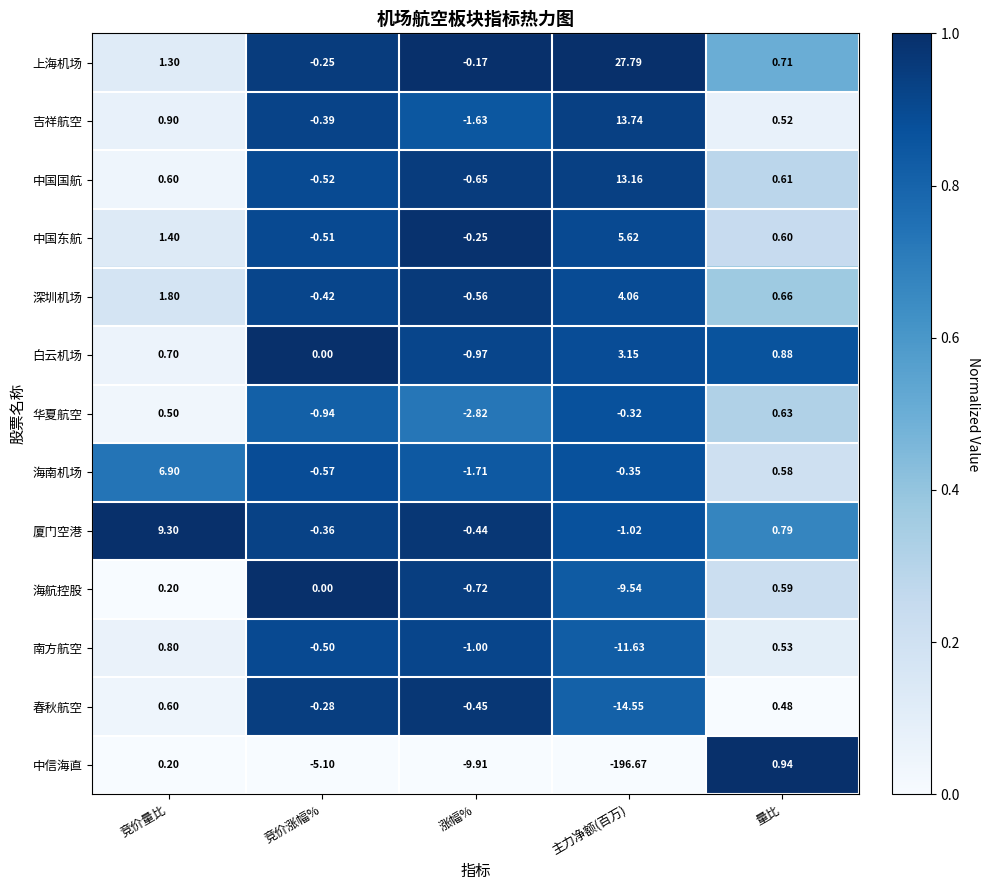

What is the difference between the highest and lowest values at 涨幅%?

9.7